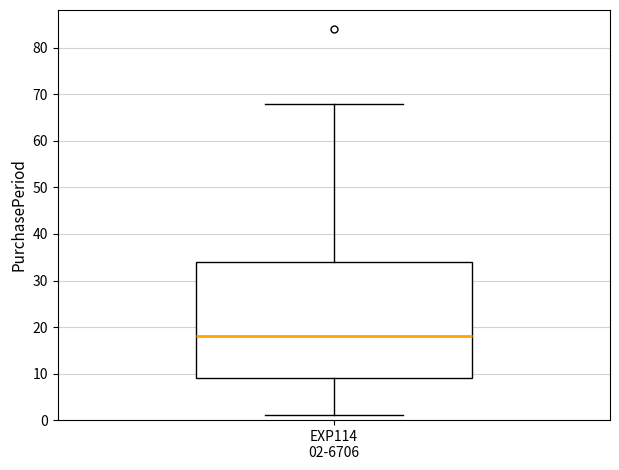

Read this box plot against the y-axis: the position of the median line, the range covered by the box, and the ends of both whiskers. The values are not printed on the chart, so give them approximately, as read against the axis.

median 18, box 9 to 34, whiskers 1 to 68